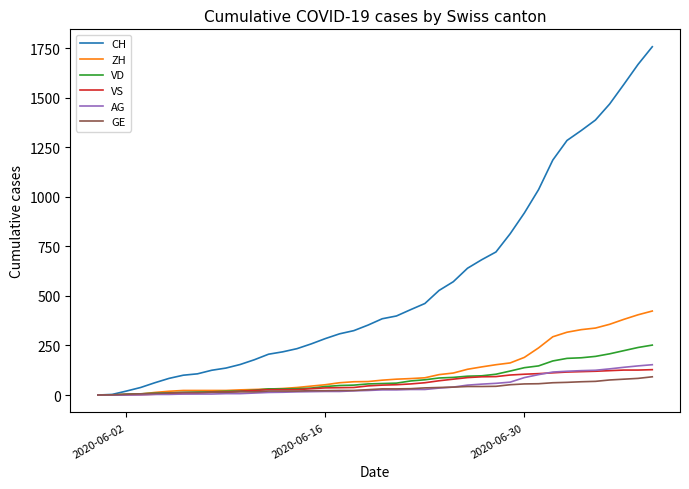

What is the greatest value displayed?

1758